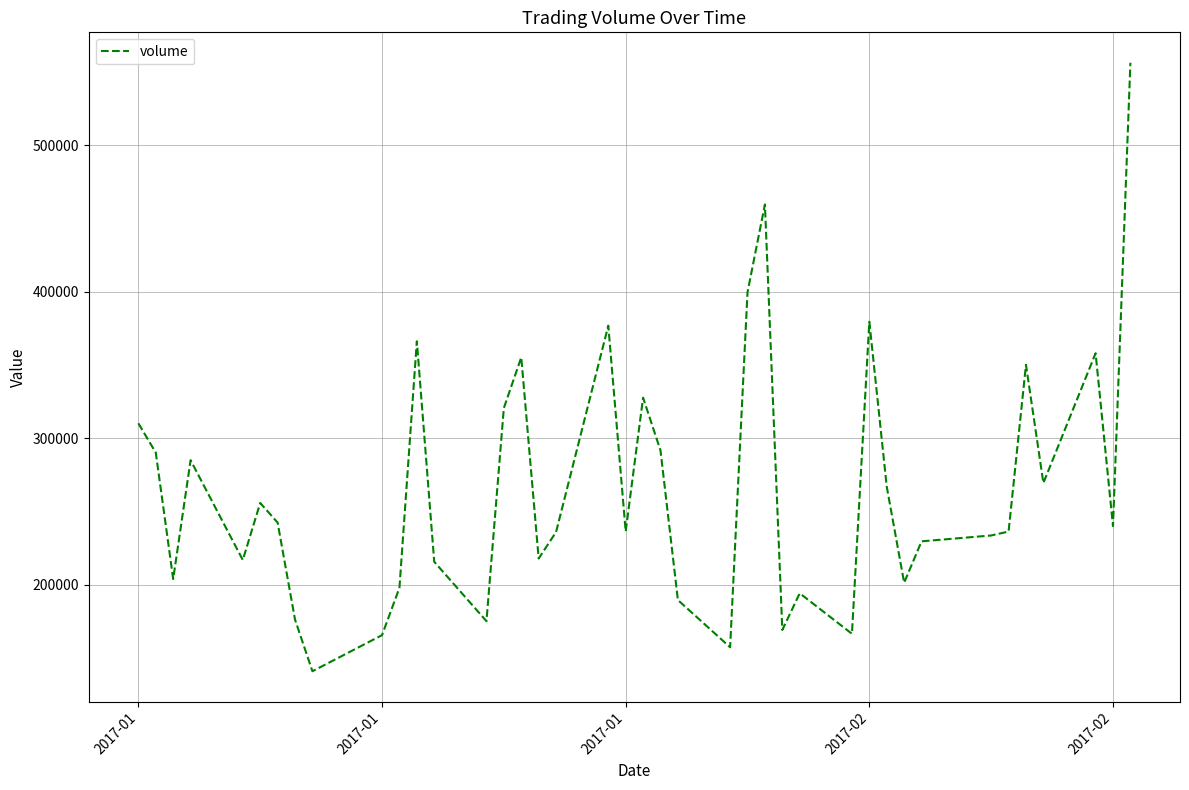

What is the minimum value shown in the chart?

140821